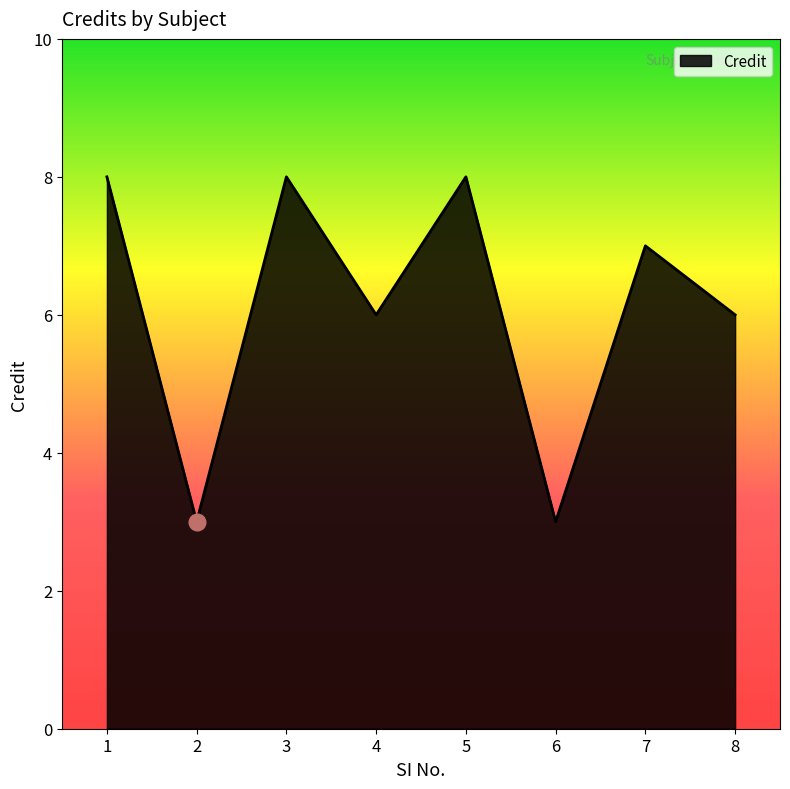

What value does the data have at 5?

8